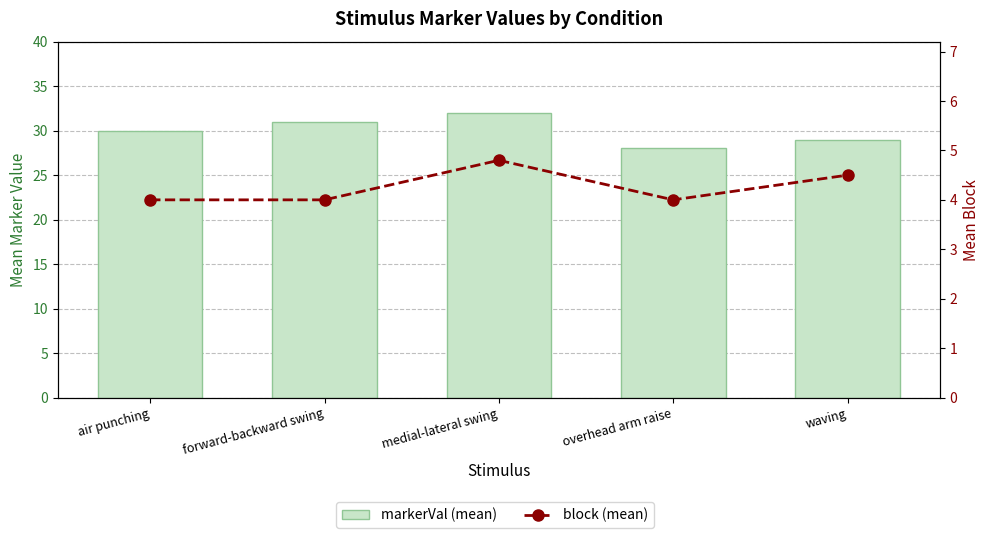

The value of markerVal (mean) at medial-lateral swing is 32.0. True or false?

True